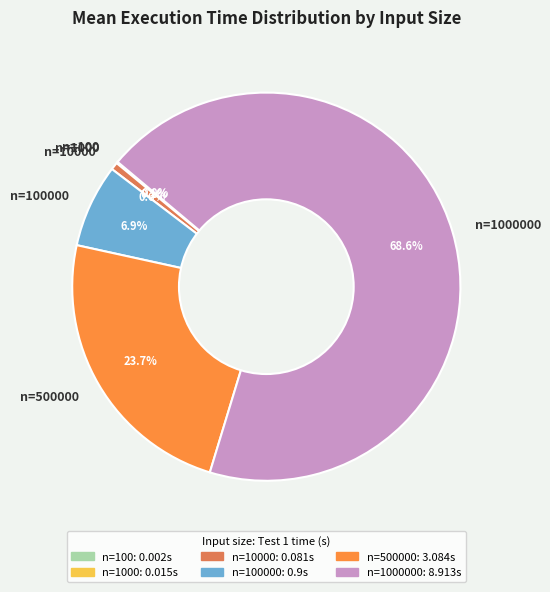

Is there a majority slice in this chart?

Yes